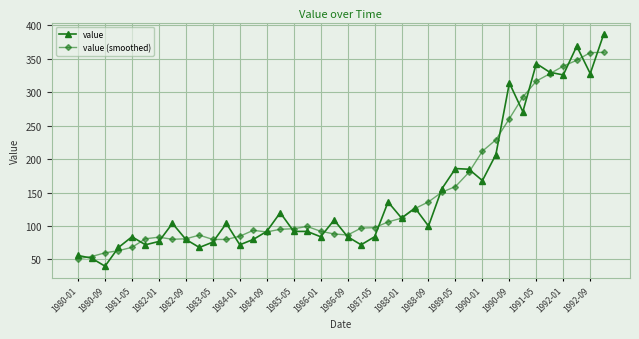

What is the value of the value (smoothed) point at the 12th from the left?

80.0